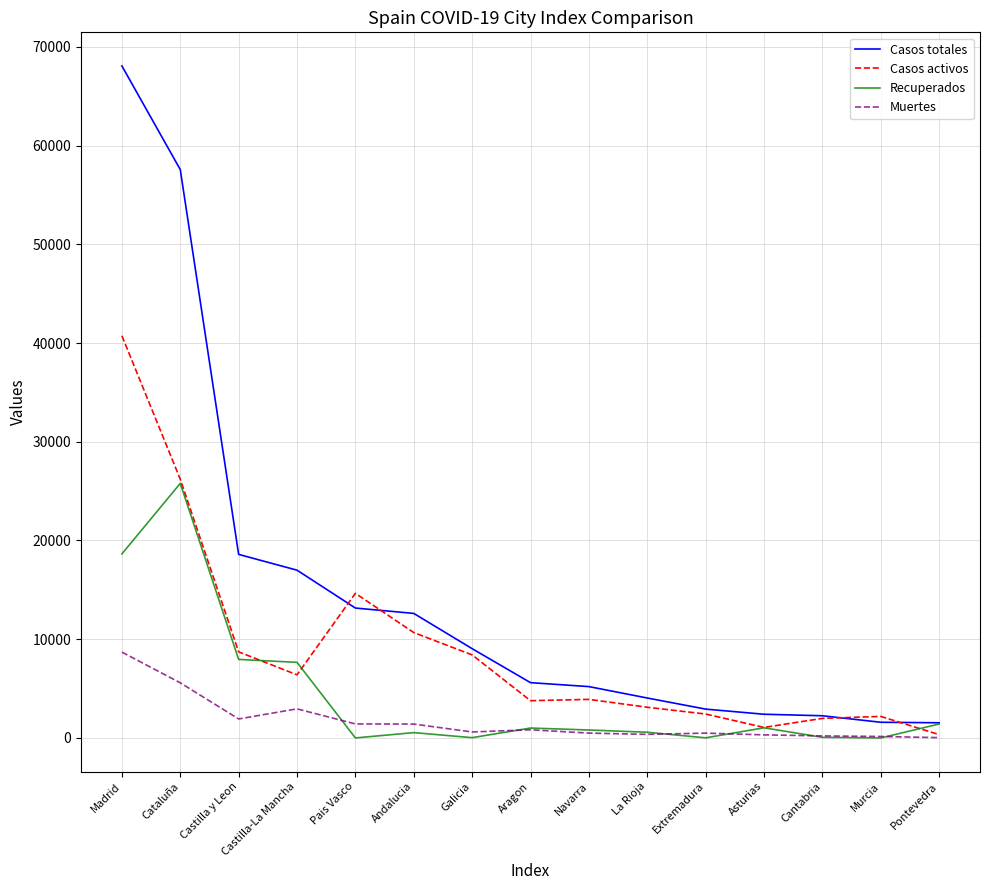

Between Madrid and Castilla-La Mancha, which series saw the biggest shift?

Casos totales